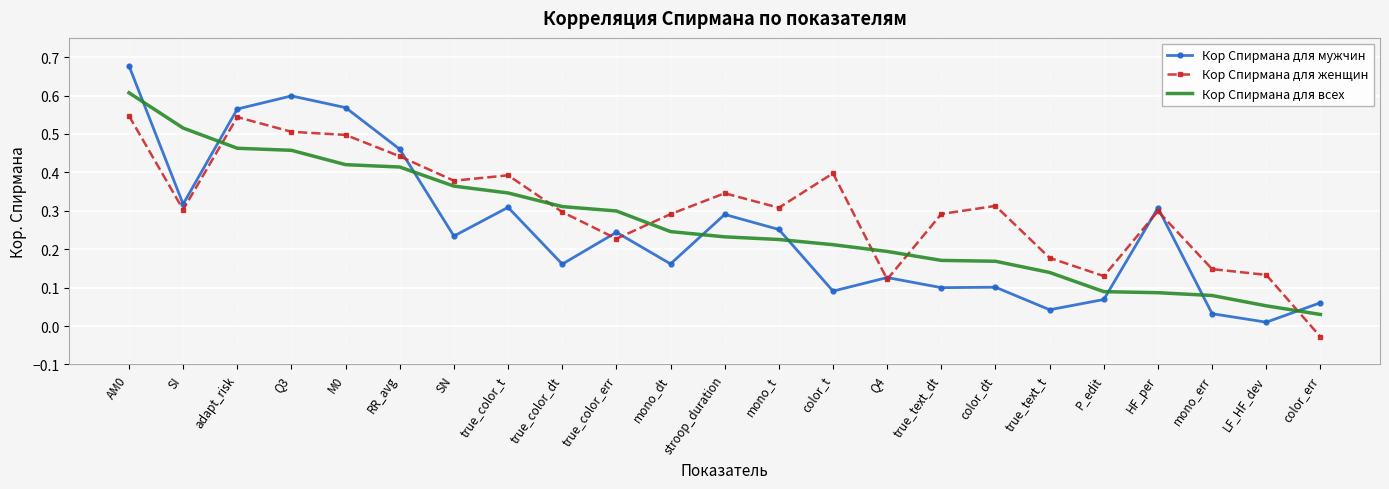

Which series has the largest total across all categories?

Кор Спирмана для женщин